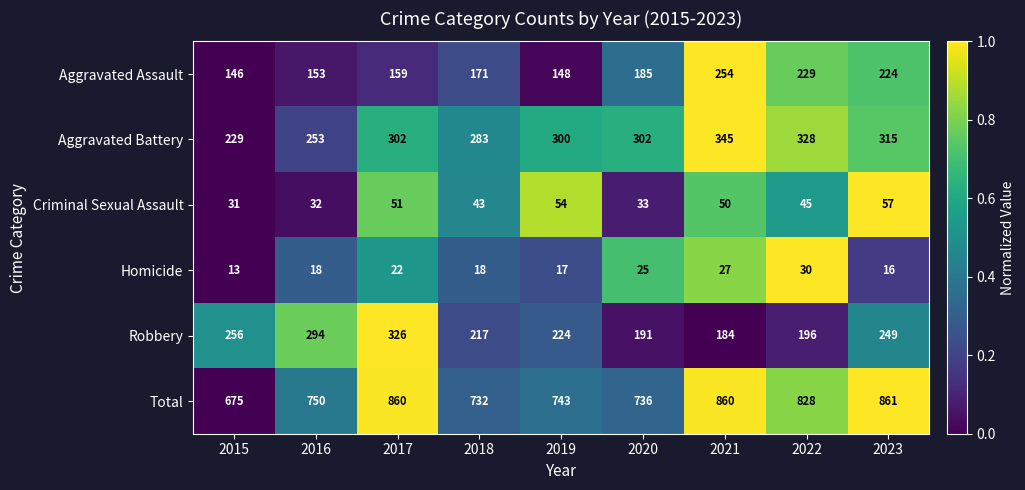

At which category is the sum across all series the highest?

2023